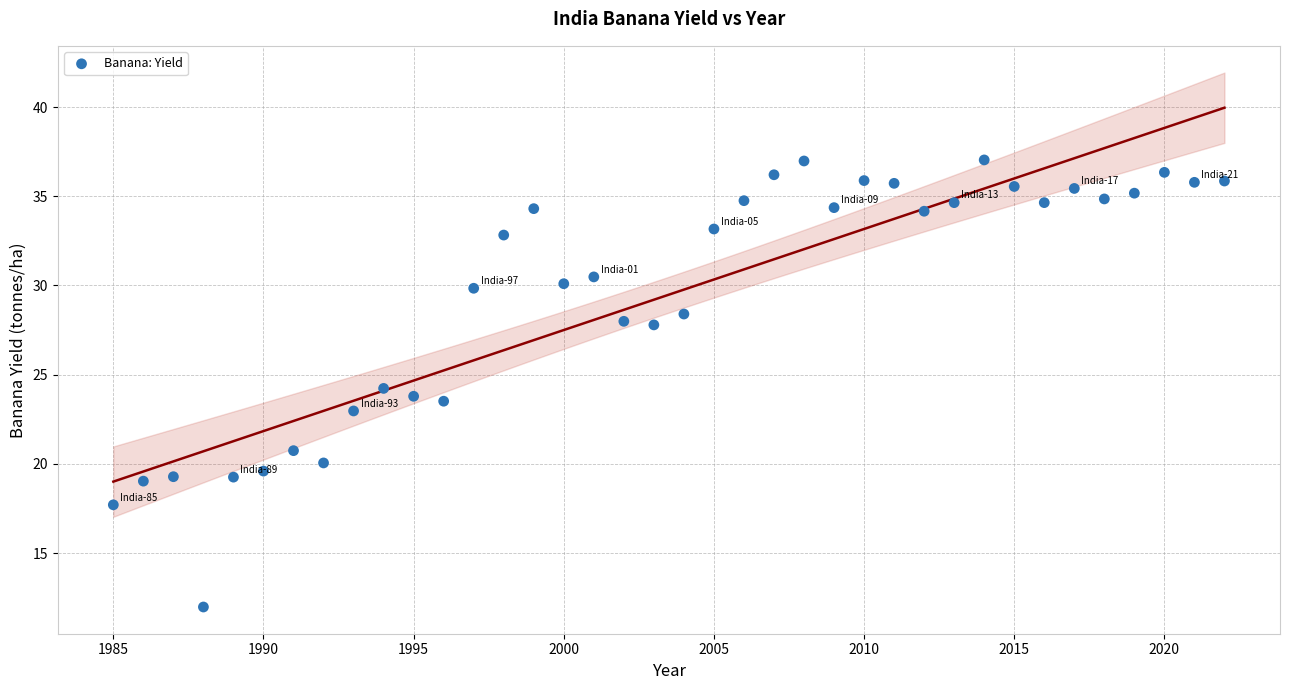

What is the range of Y values (max minus min)?

25.1